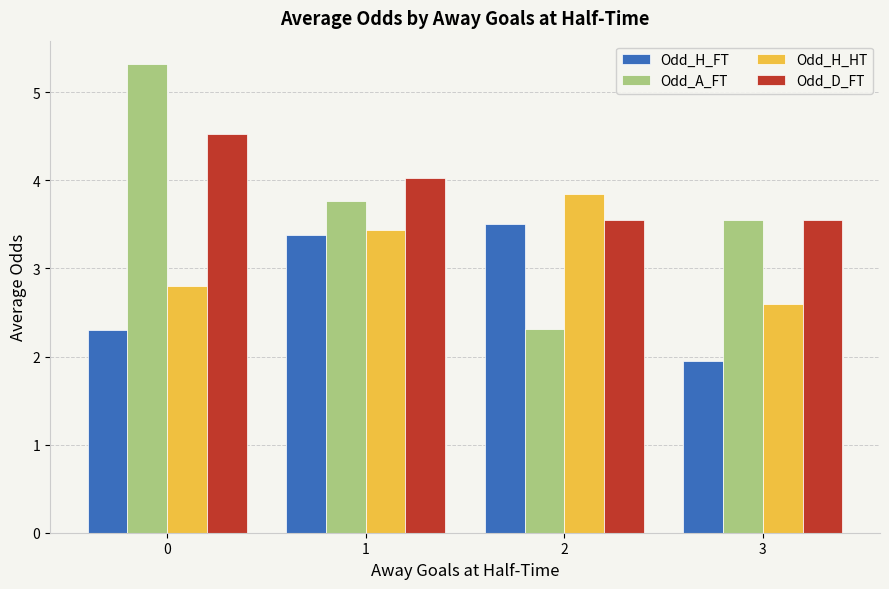

How many Odd_A_FT values are between 3 and 5?

2